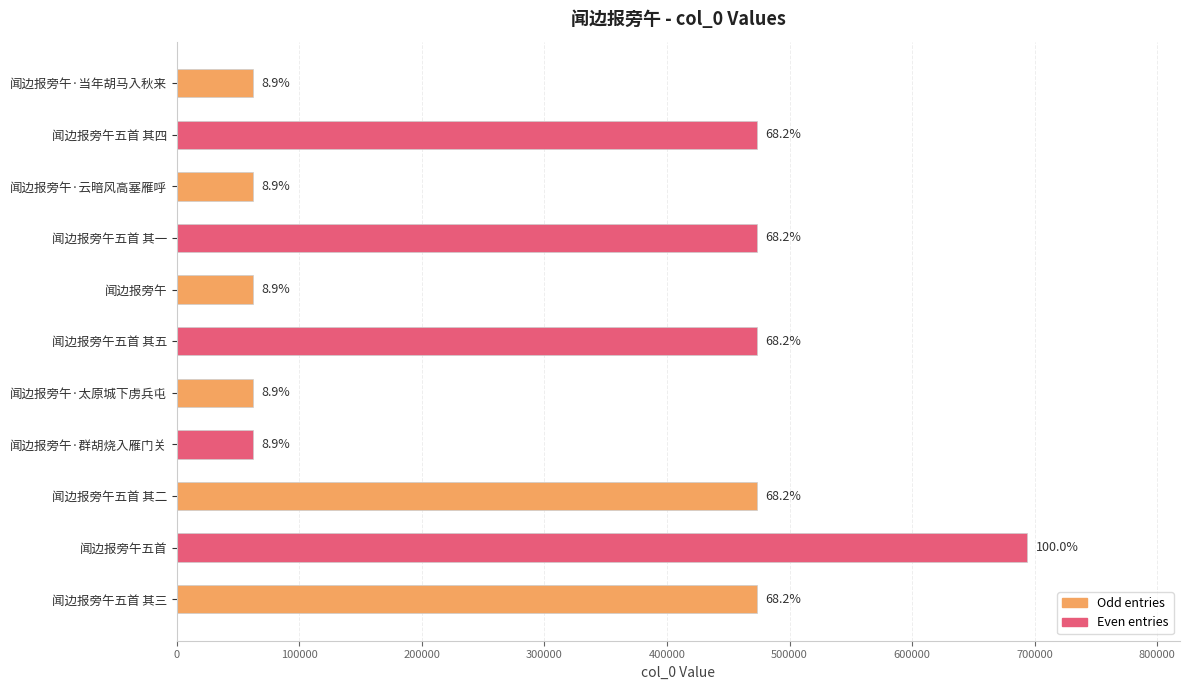

Are the bars grouped side by side (vs. stacked)?

No